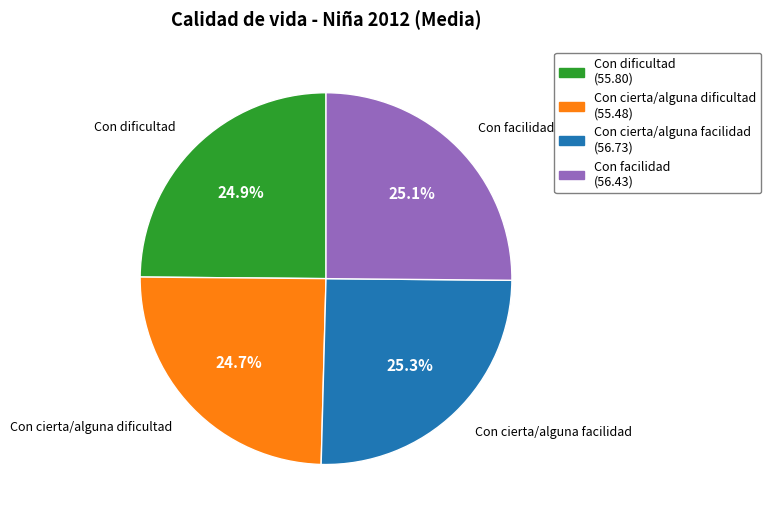

Combined, what portion of the pie is Con cierta/alguna facilidad and Con facilidad?

50.4%